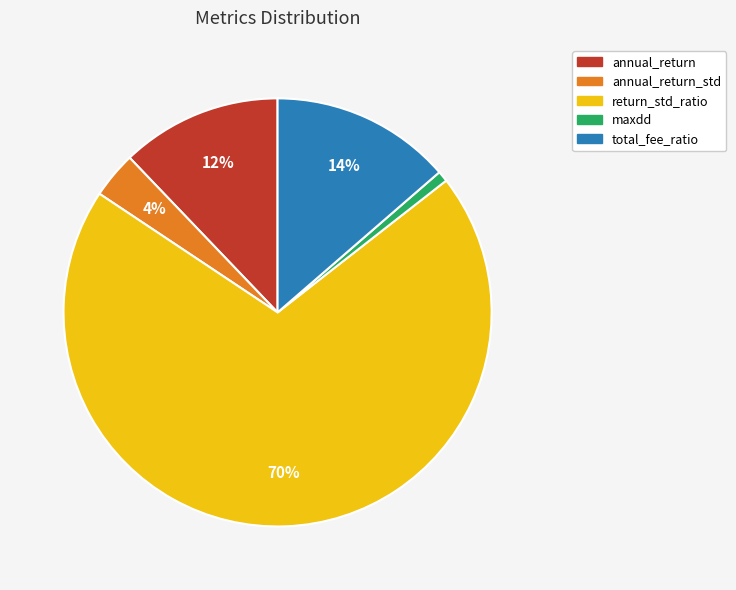

Is there a majority slice in this chart?

Yes